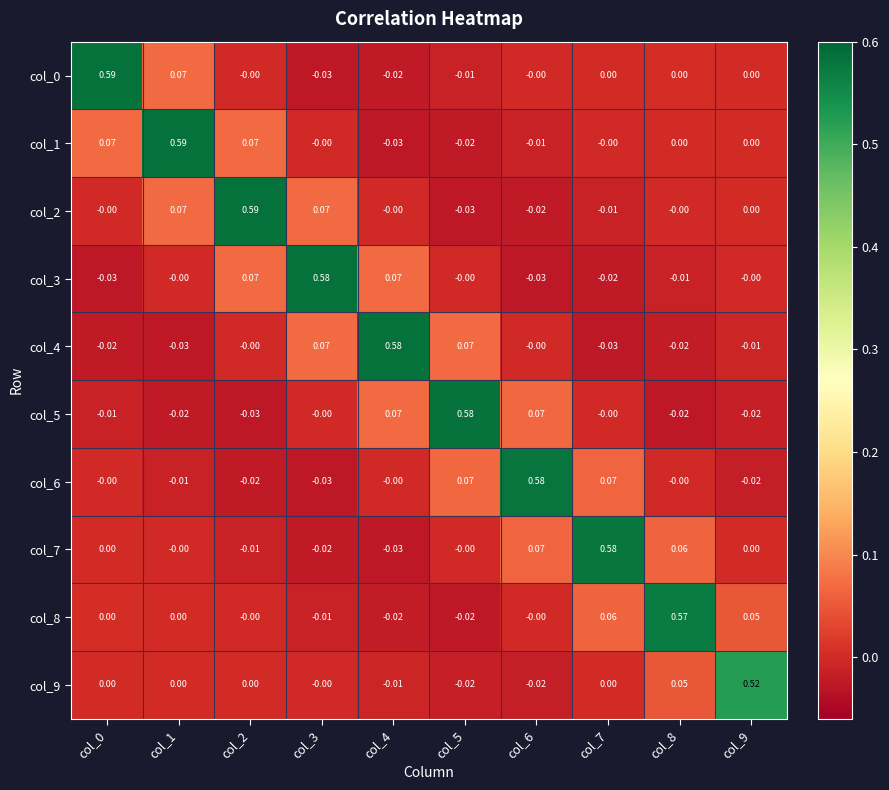

Is the value of col_7 at col_6 greater than the value of col_9 at col_2?

Yes